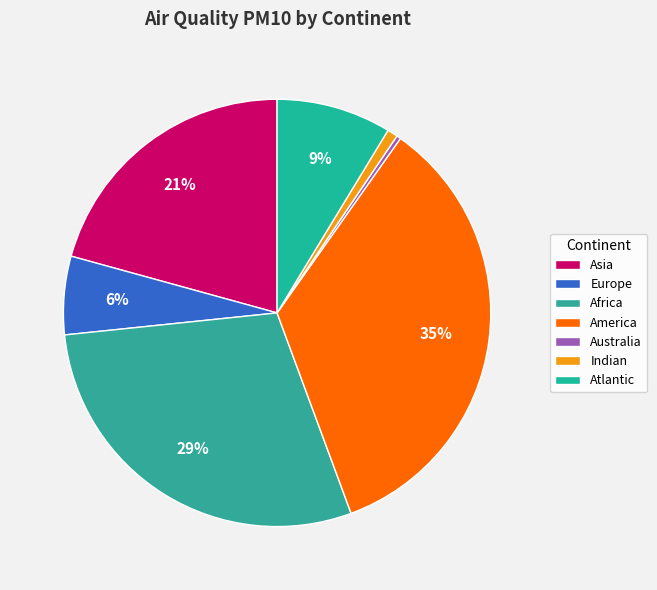

To the nearest percent, what is the difference between the Africa and Australia slice percentages?

29%